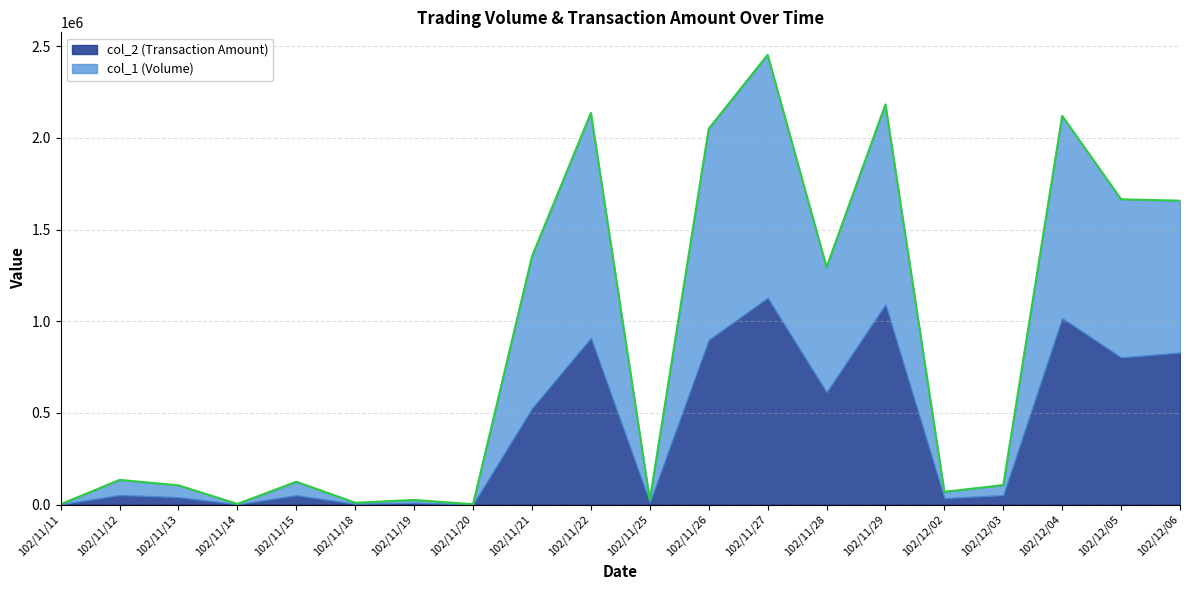

Read the value at 102/11/26.

2049760